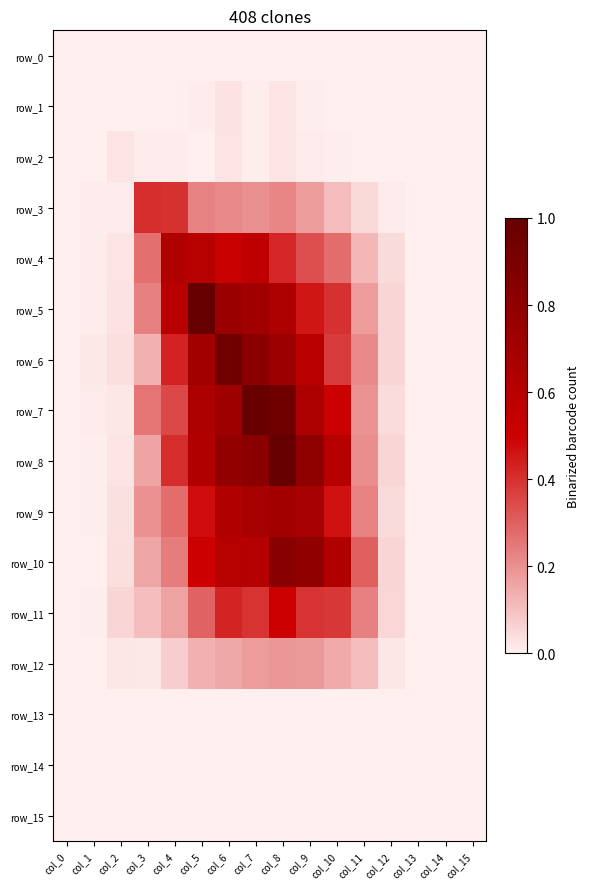

What is the sum of the row_10 values at col_10 and col_11?

0.9